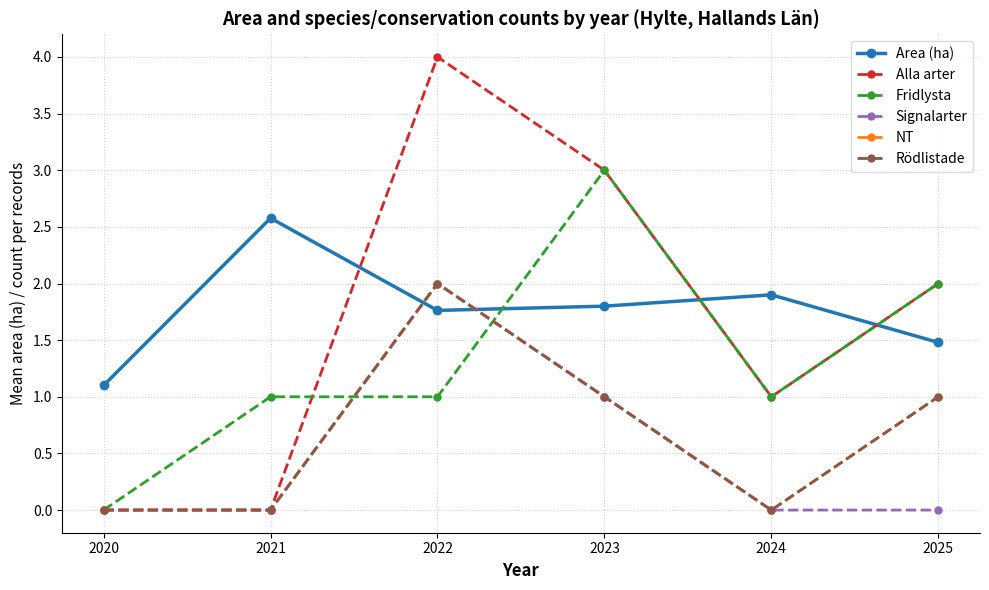

At how many categories does at least one series exceed 3?

1